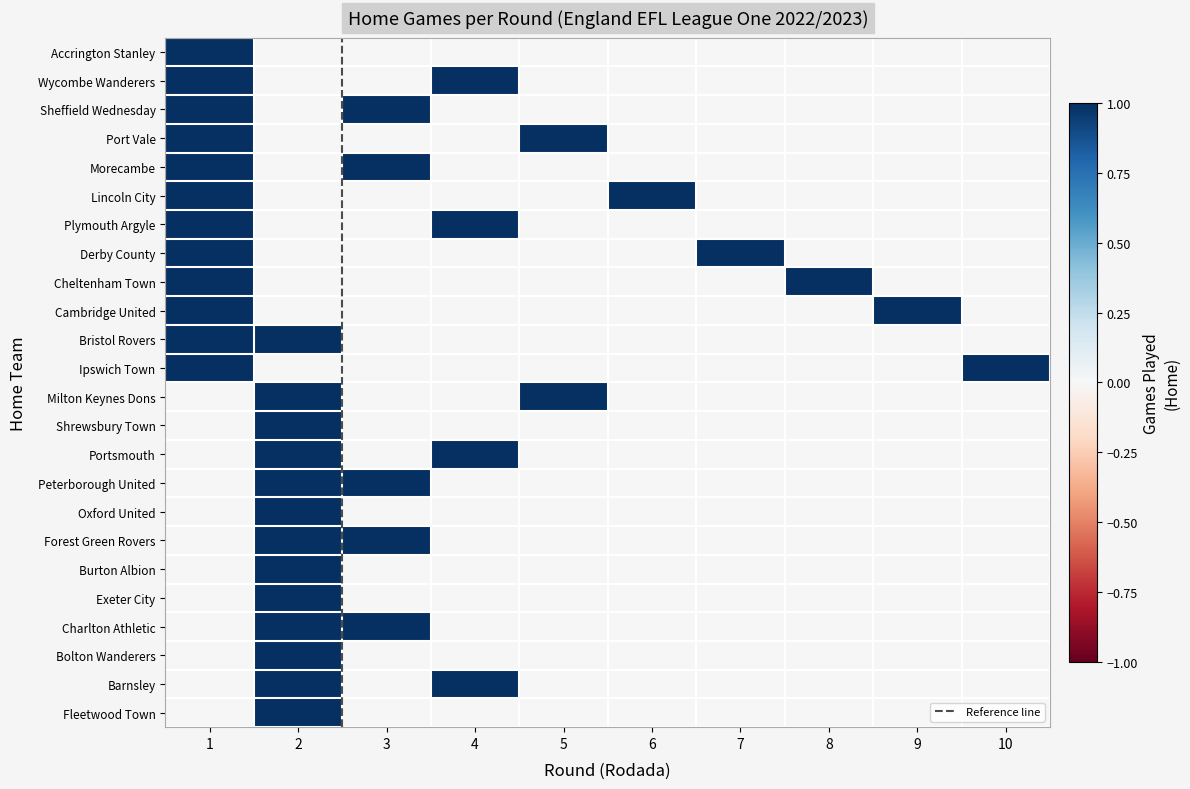

Reading left to right, extract all data points from this chart.

Accrington Stanley: 1=1	2=0	3=0	4=0	5=0	6=0	7=0	8=0	9=0	10=0
Wycombe Wanderers: 1=1	2=0	3=0	4=1	5=0	6=0	7=0	8=0	9=0	10=0
Sheffield Wednesday: 1=1	2=0	3=1	4=0	5=0	6=0	7=0	8=0	9=0	10=0
Port Vale: 1=1	2=0	3=0	4=0	5=1	6=0	7=0	8=0	9=0	10=0
Morecambe: 1=1	2=0	3=1	4=0	5=0	6=0	7=0	8=0	9=0	10=0
Lincoln City: 1=1	2=0	3=0	4=0	5=0	6=1	7=0	8=0	9=0	10=0
Plymouth Argyle: 1=1	2=0	3=0	4=1	5=0	6=0	7=0	8=0	9=0	10=0
Derby County: 1=1	2=0	3=0	4=0	5=0	6=0	7=1	8=0	9=0	10=0
Cheltenham Town: 1=1	2=0	3=0	4=0	5=0	6=0	7=0	8=1	9=0	10=0
Cambridge United: 1=1	2=0	3=0	4=0	5=0	6=0	7=0	8=0	9=1	10=0
Bristol Rovers: 1=1	2=1	3=0	4=0	5=0	6=0	7=0	8=0	9=0	10=0
Ipswich Town: 1=1	2=0	3=0	4=0	5=0	6=0	7=0	8=0	9=0	10=1
Milton Keynes Dons: 1=0	2=1	3=0	4=0	5=1	6=0	7=0	8=0	9=0	10=0
Shrewsbury Town: 1=0	2=1	3=0	4=0	5=0	6=0	7=0	8=0	9=0	10=0
Portsmouth: 1=0	2=1	3=0	4=1	5=0	6=0	7=0	8=0	9=0	10=0
Peterborough United: 1=0	2=1	3=1	4=0	5=0	6=0	7=0	8=0	9=0	10=0
Oxford United: 1=0	2=1	3=0	4=0	5=0	6=0	7=0	8=0	9=0	10=0
Forest Green Rovers: 1=0	2=1	3=1	4=0	5=0	6=0	7=0	8=0	9=0	10=0
Burton Albion: 1=0	2=1	3=0	4=0	5=0	6=0	7=0	8=0	9=0	10=0
Exeter City: 1=0	2=1	3=0	4=0	5=0	6=0	7=0	8=0	9=0	10=0
Charlton Athletic: 1=0	2=1	3=1	4=0	5=0	6=0	7=0	8=0	9=0	10=0
Bolton Wanderers: 1=0	2=1	3=0	4=0	5=0	6=0	7=0	8=0	9=0	10=0
Barnsley: 1=0	2=1	3=0	4=1	5=0	6=0	7=0	8=0	9=0	10=0
Fleetwood Town: 1=0	2=1	3=0	4=0	5=0	6=0	7=0	8=0	9=0	10=0